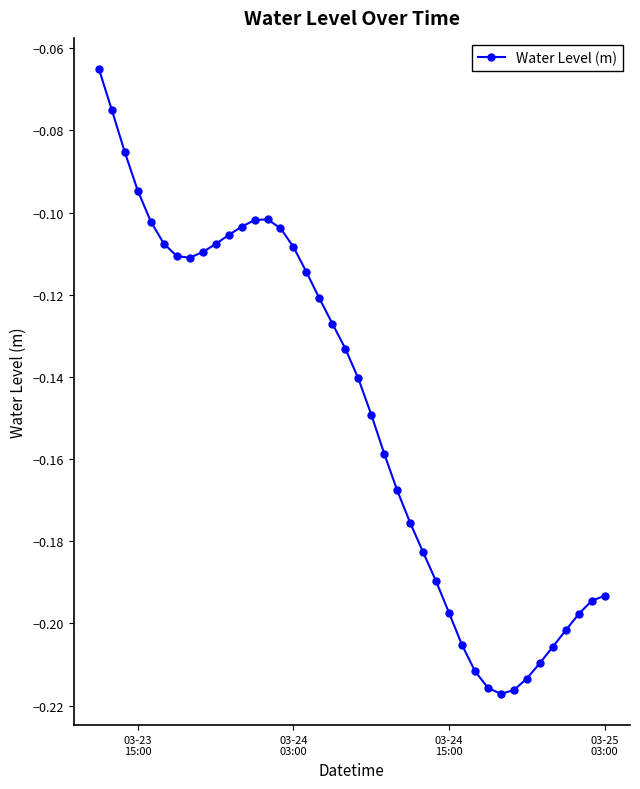

True or false: the data has more than 0 interior local peaks.

True